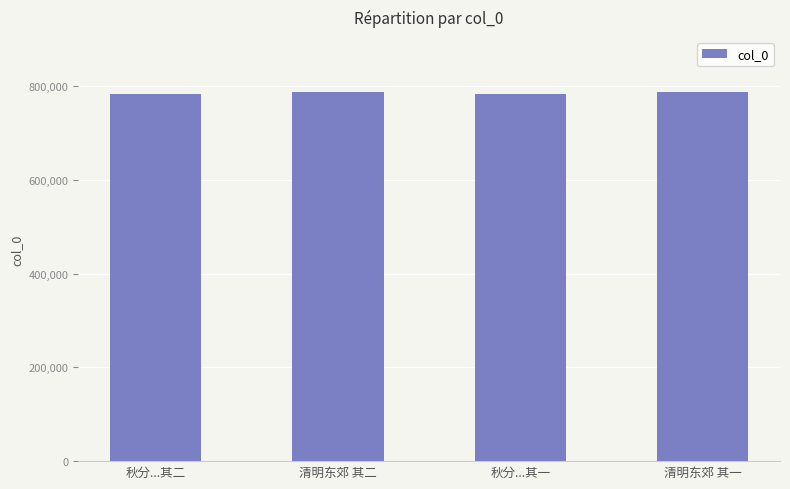

Approximately how many times larger is the value at 清明东郊 其一 compared to 清明东郊 其二?

1.0